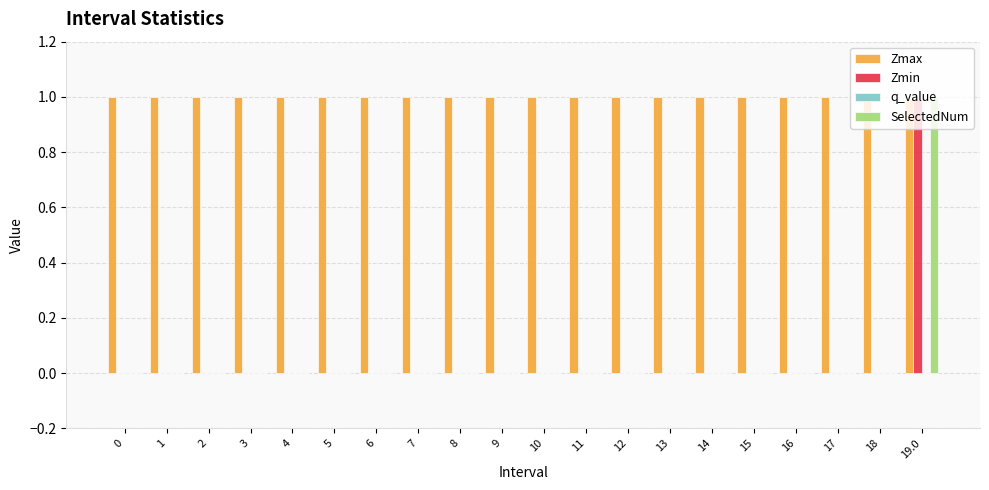

What is the total value across all series at 0?

1.0